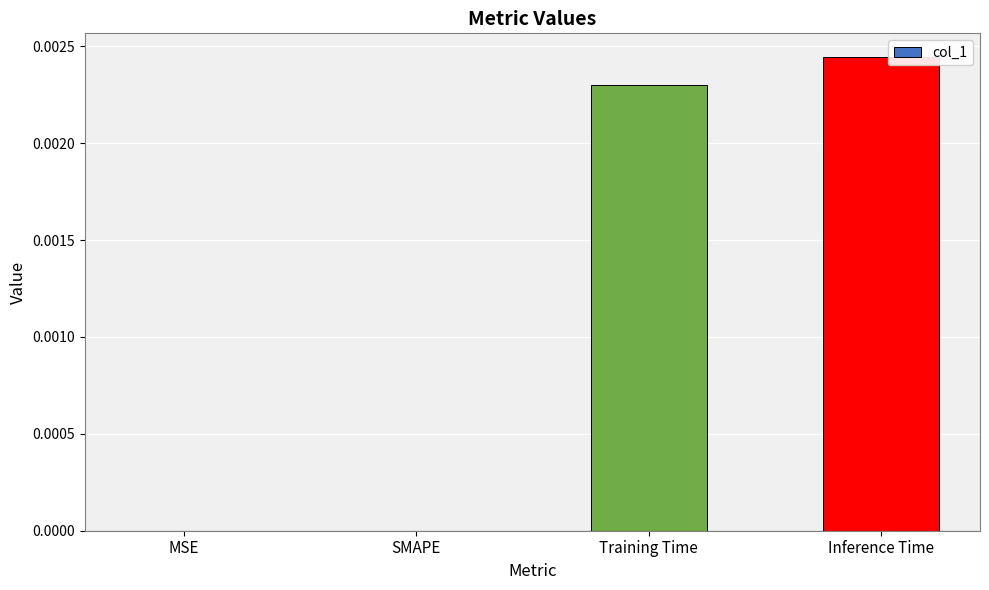

The value at Training Time is 0.0. True or false?

True